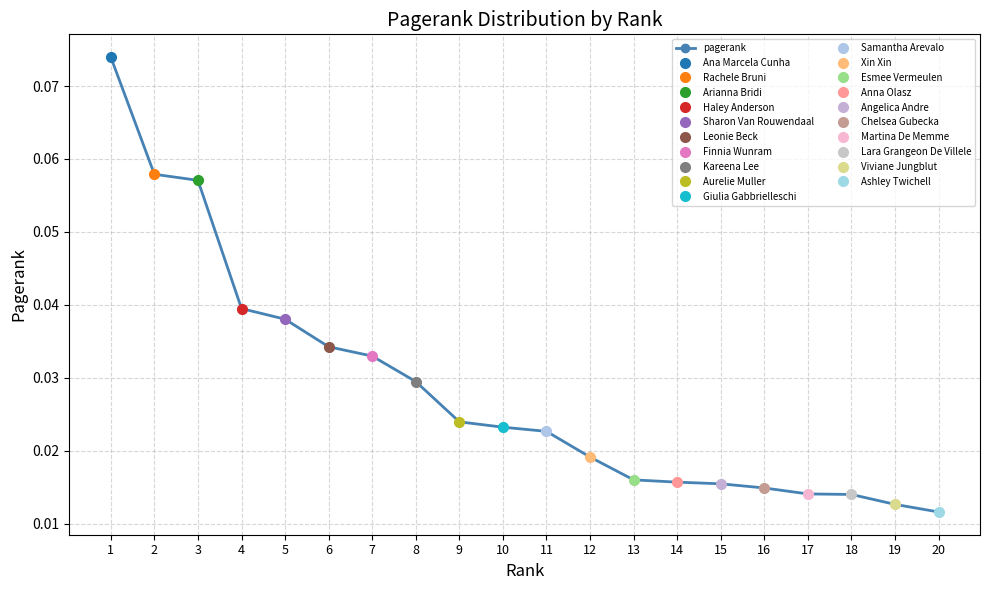

How many lines are shown in the chart?

1